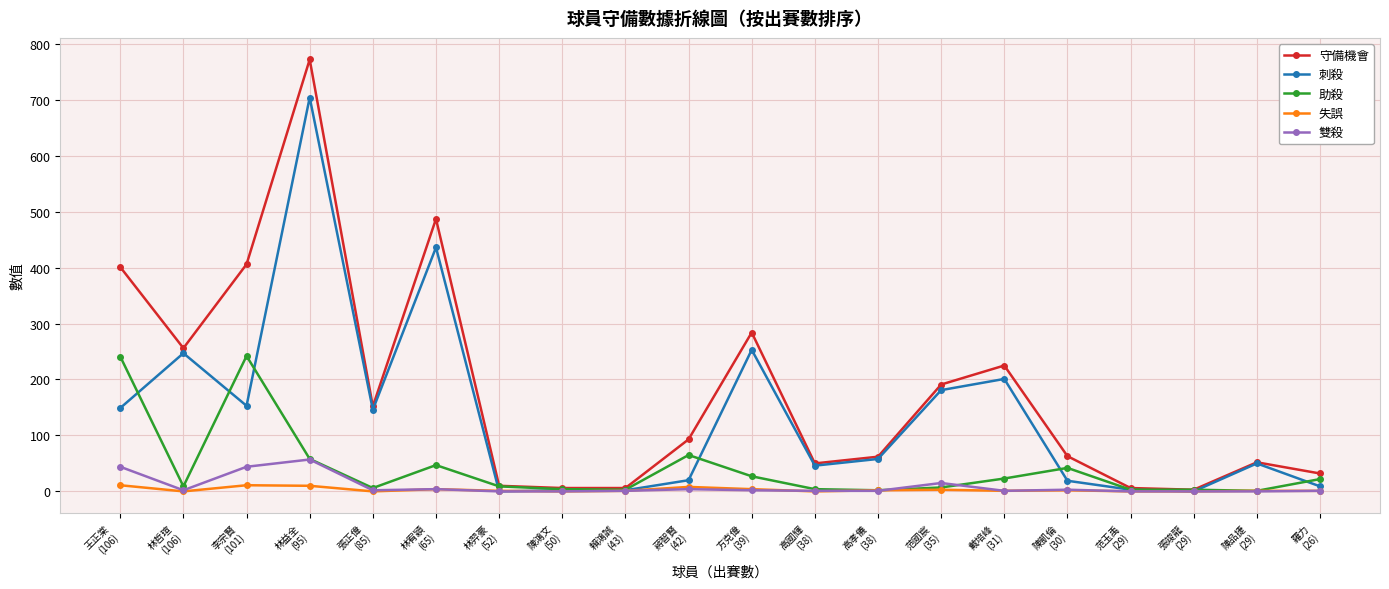

What is the approximate value of 助殺 at 陳凱倫
(30), to the nearest 50?

50